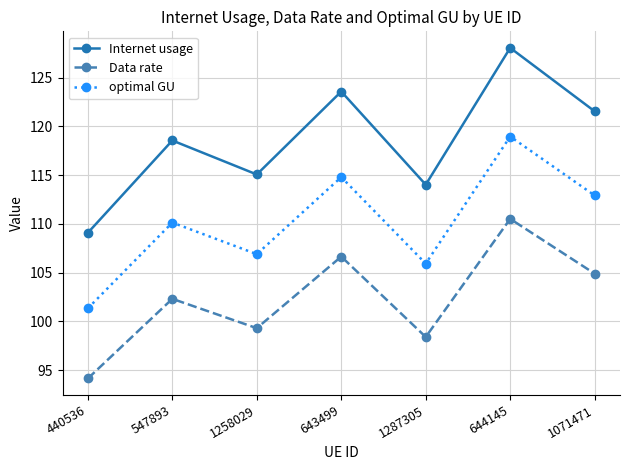

What is the sum of the optimal GU values at 1258029 and 1071471?

219.8